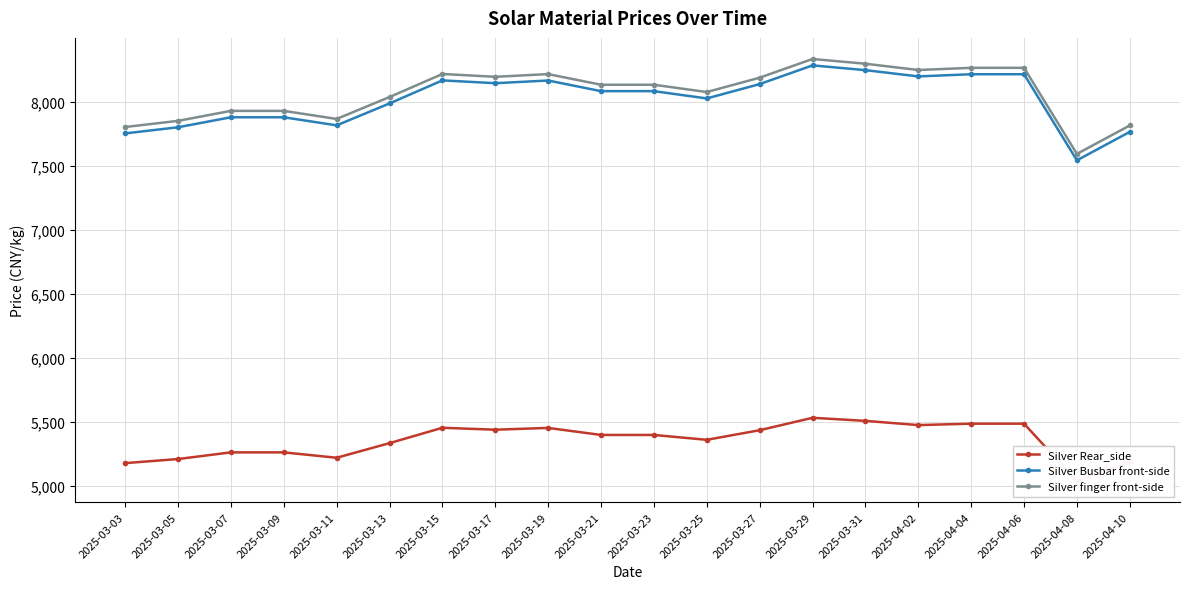

Rank the series at 2025-03-19 from lowest to highest value.

Silver Rear_side, Silver Busbar front-side, Silver finger front-side